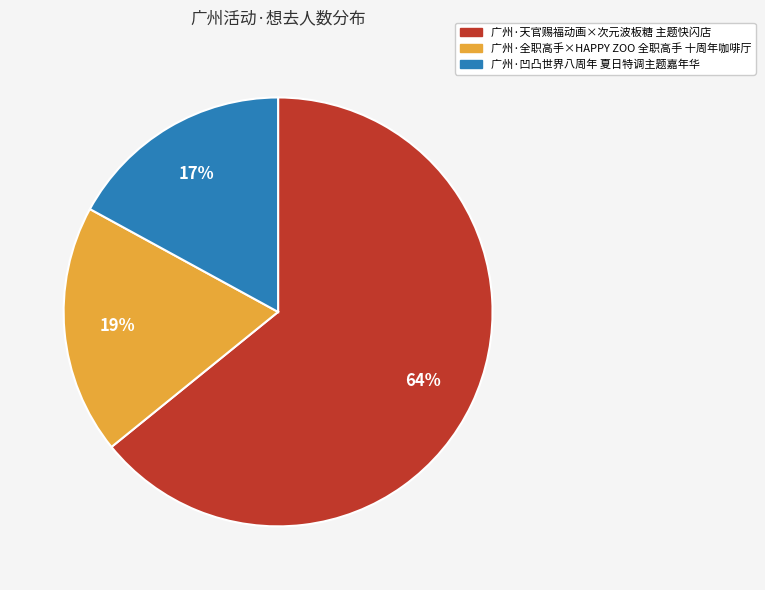

Count the number of slices in the pie.

3